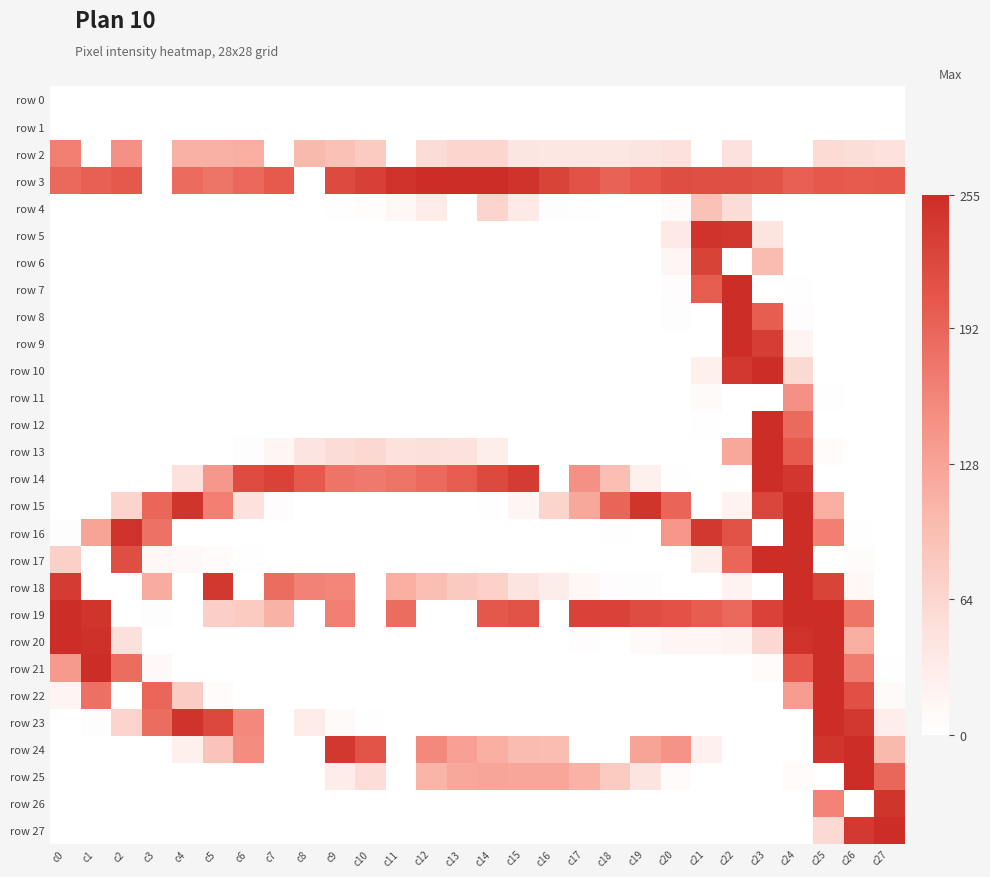

At which category is the sum across all series the highest?

c24